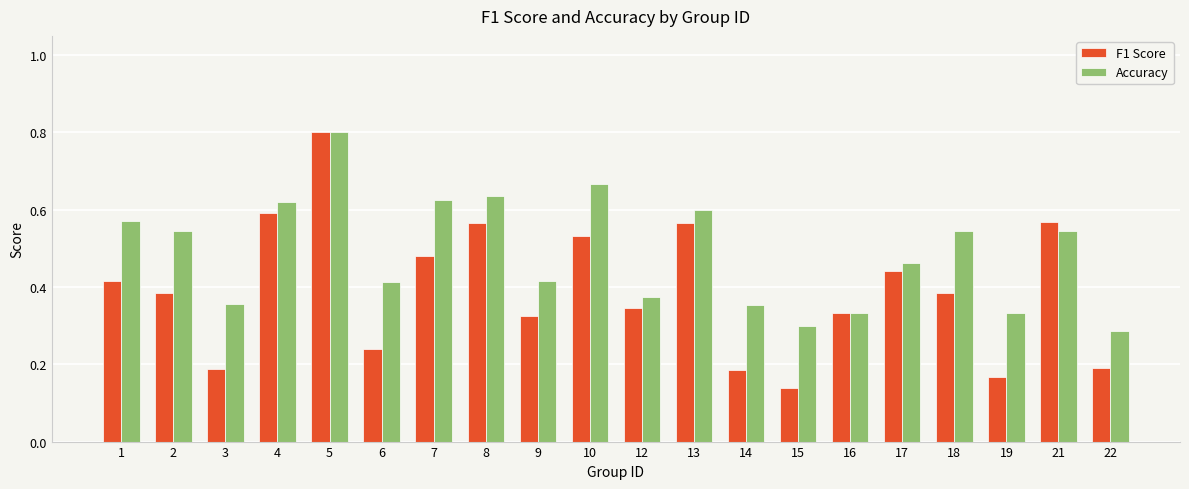

Is it true that F1 Score equals 0.1 at 7?

False